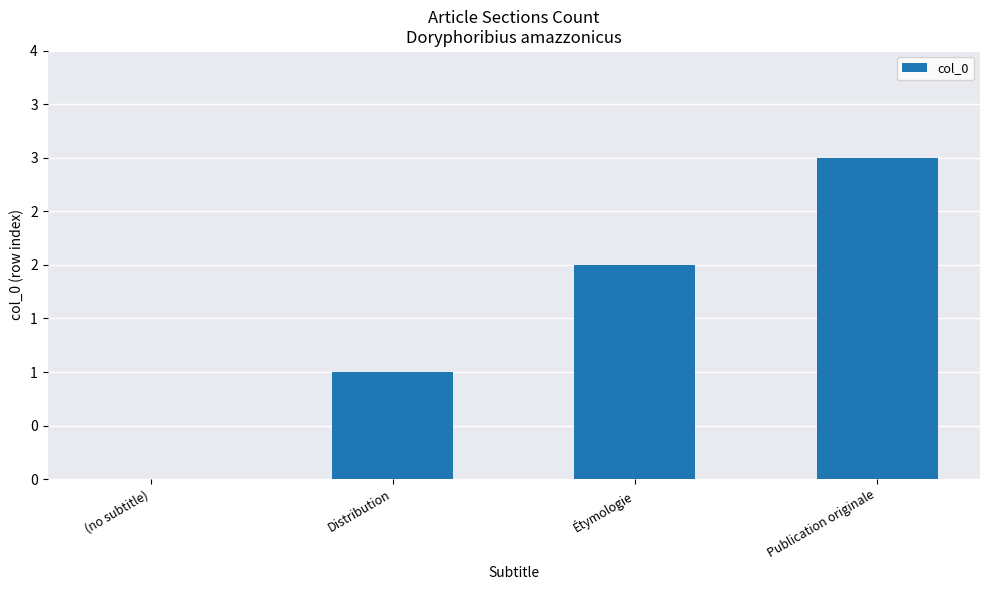

Count the number of values greater than 2.

1